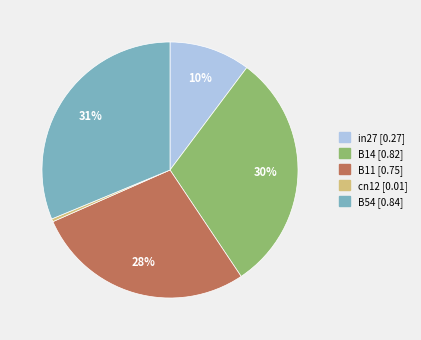

Which category has the smallest portion of the pie?

cn12